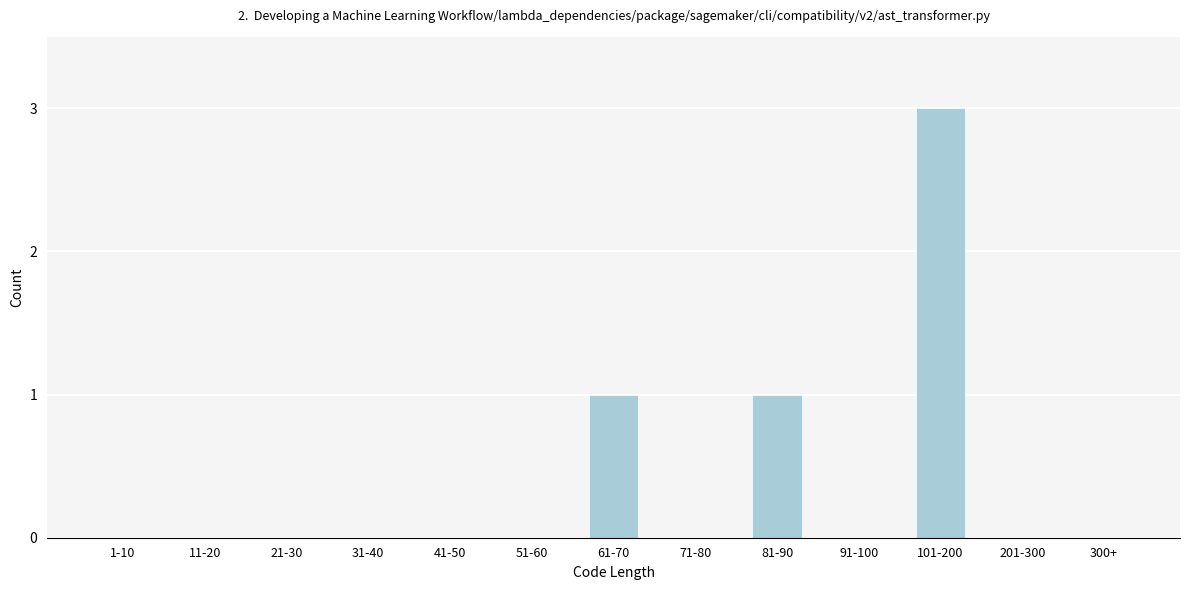

Reading left to right, list all the values displayed in this chart.

1-10=0	11-20=0	21-30=0	31-40=0	41-50=0	51-60=0	61-70=1	71-80=0	81-90=1	91-100=0	101-200=3	201-300=0	300+=0